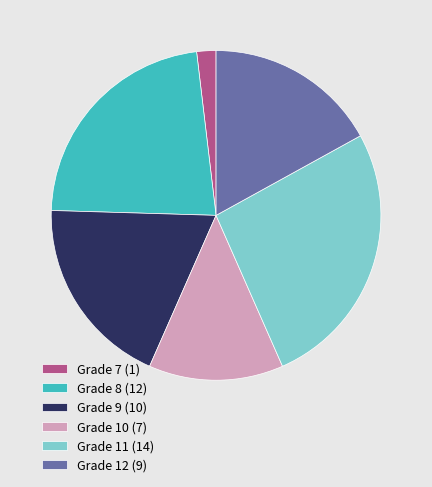

Do Grade 11 (14) and Grade 12 (9) together represent more than half of the pie?

No